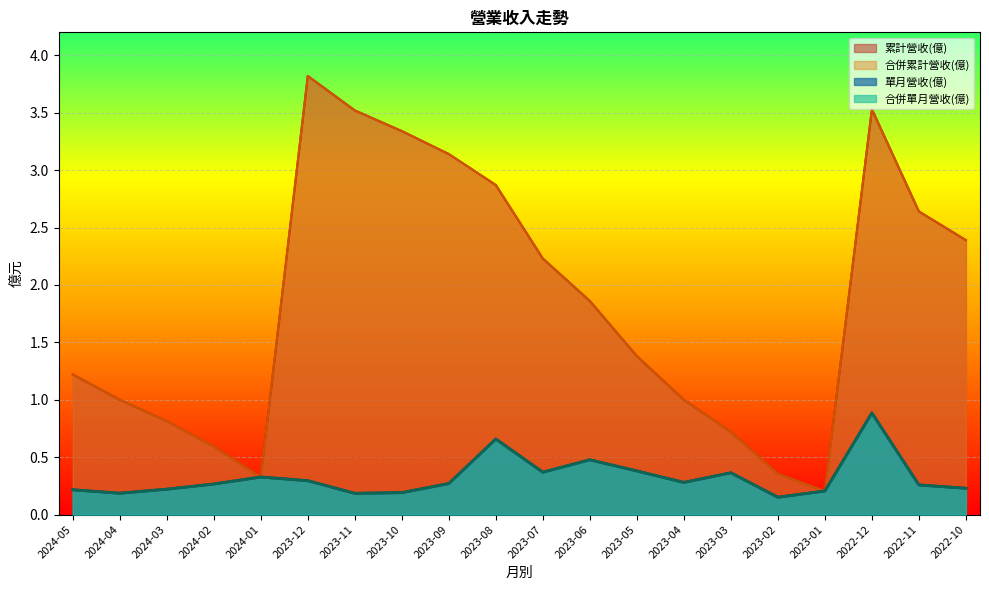

Does the chart display data point markers on the line(s)?

No